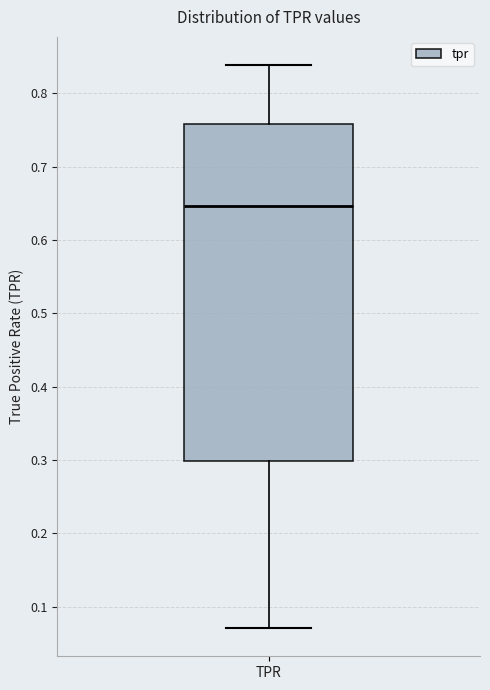

Where does the lower whisker of the box for TPR end on the y-axis? The values are not printed on the chart, so give them approximately, as read against the axis.

0.07